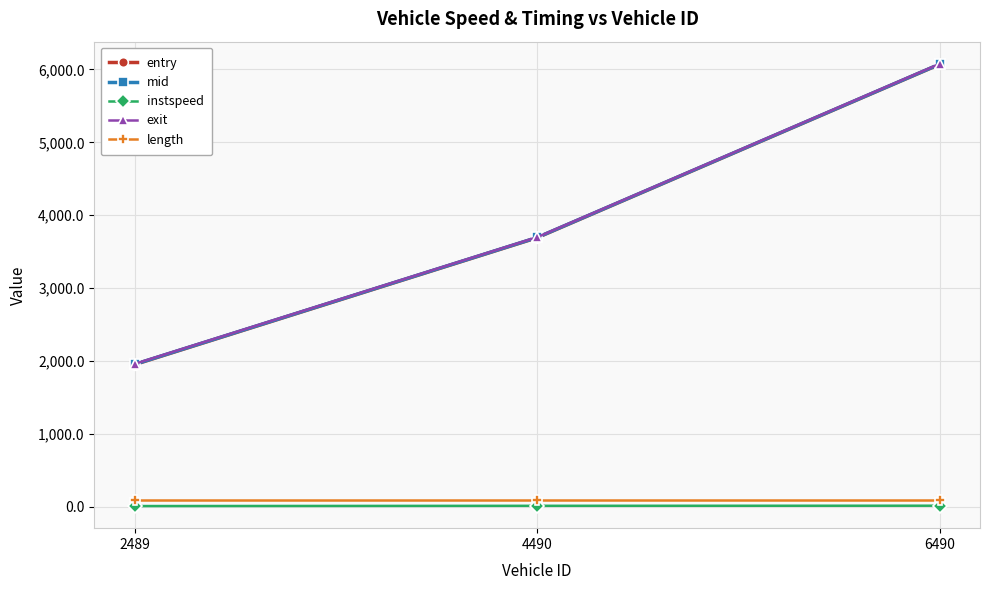

What is the approximate value of exit at 2489?

1960.0